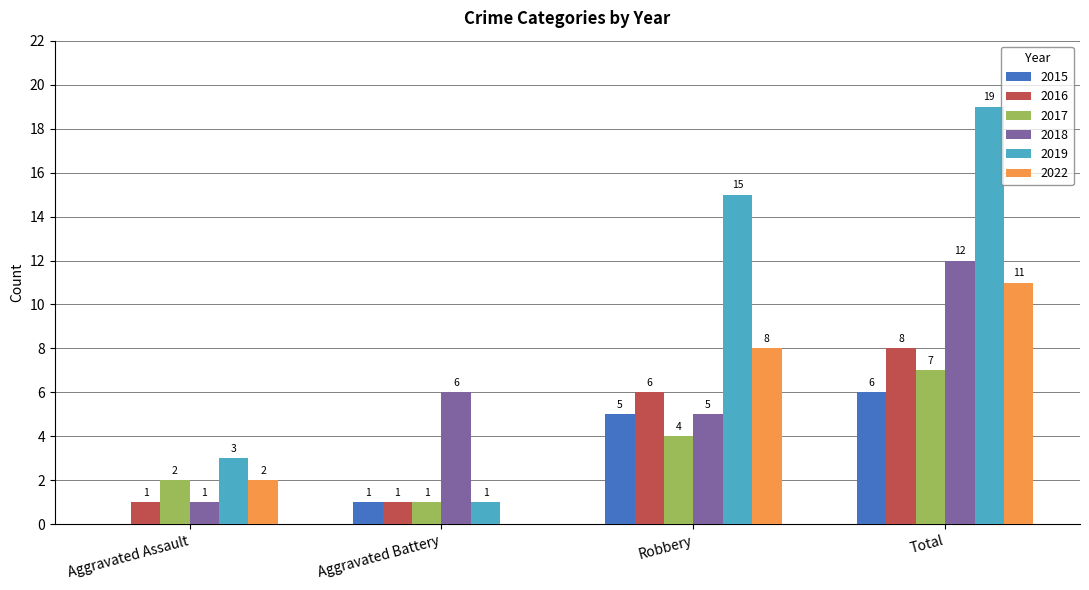

How many data points does each series have?

4